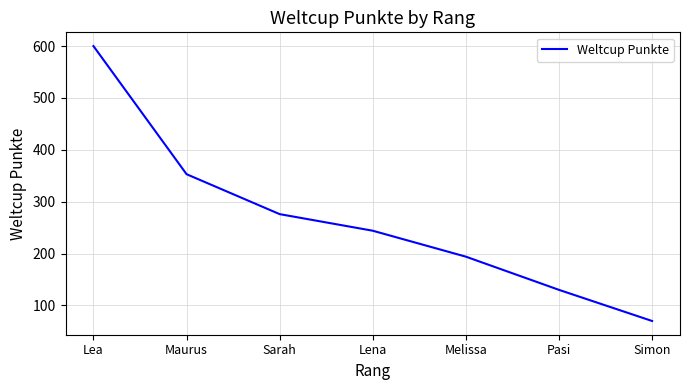

True or false: the data has more than 0 interior local peaks.

False